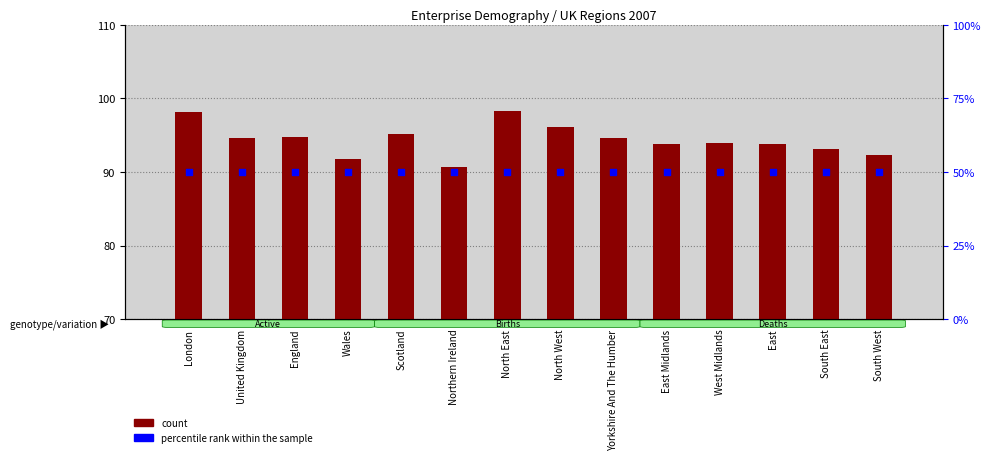

Is the value of count at South West greater than the value of percentile rank within the sample at West Midlands?

Yes